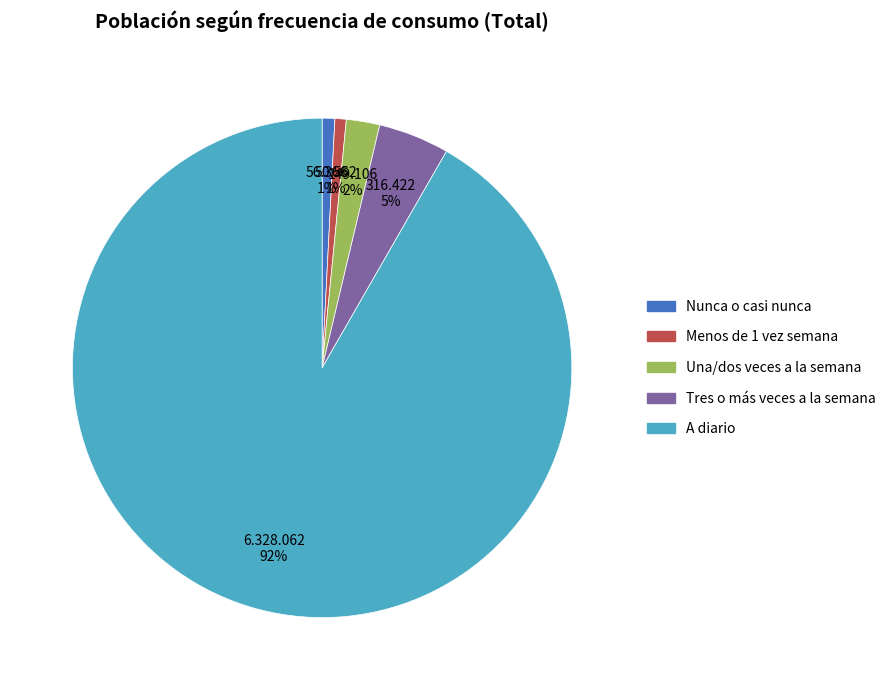

Do Una/dos veces a la semana and Nunca o casi nunca together represent more than half of the pie?

No